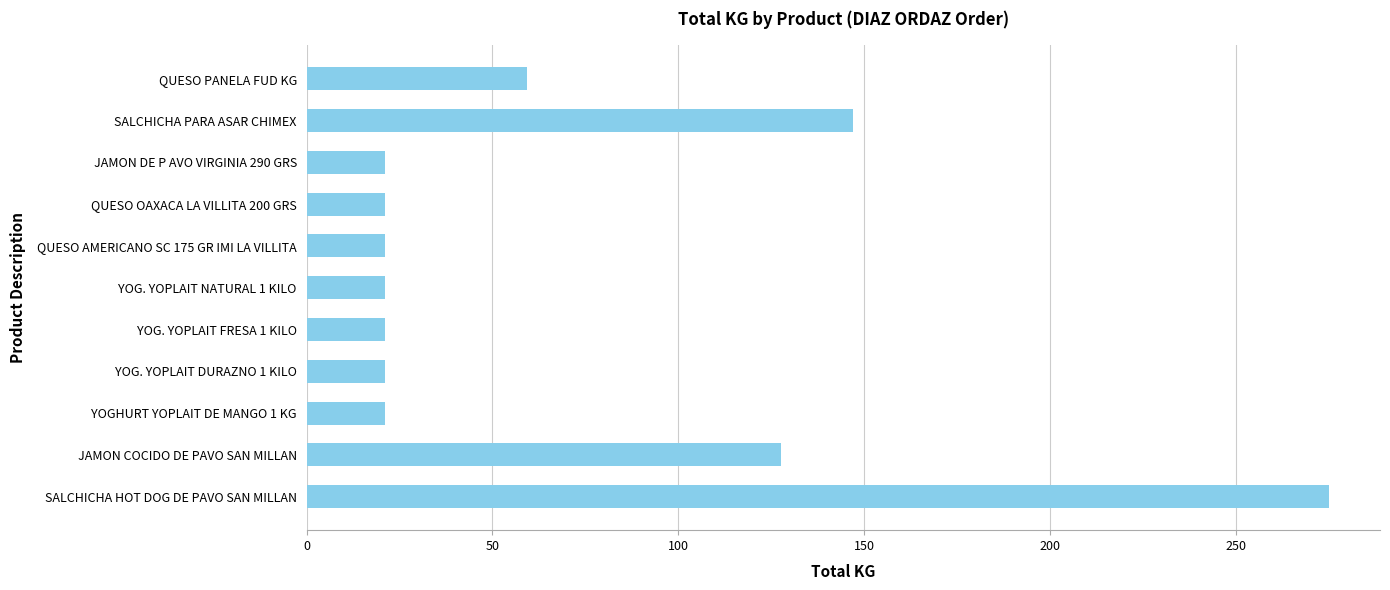

Reading top to bottom, what are all the values shown in this chart?

59.4	147.0	21.0	21.0	21.0	21.0	21.0	21.0	21.0	127.6	275.0